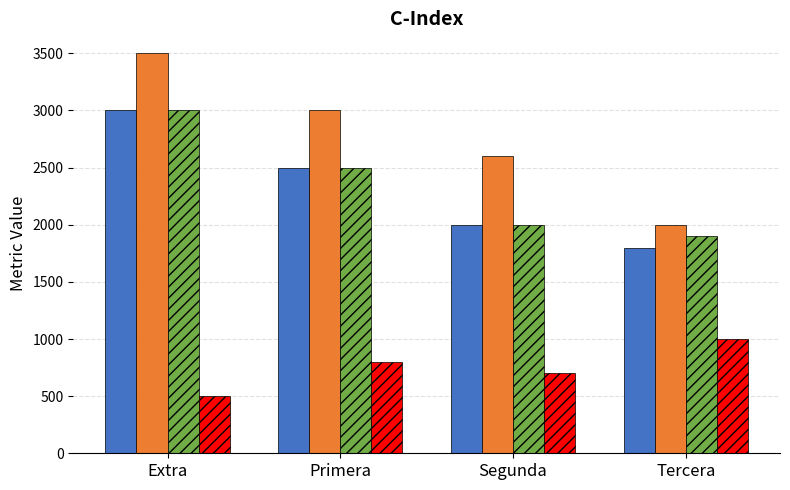

What is the spread (max minus min) of values at Tercera?

1000